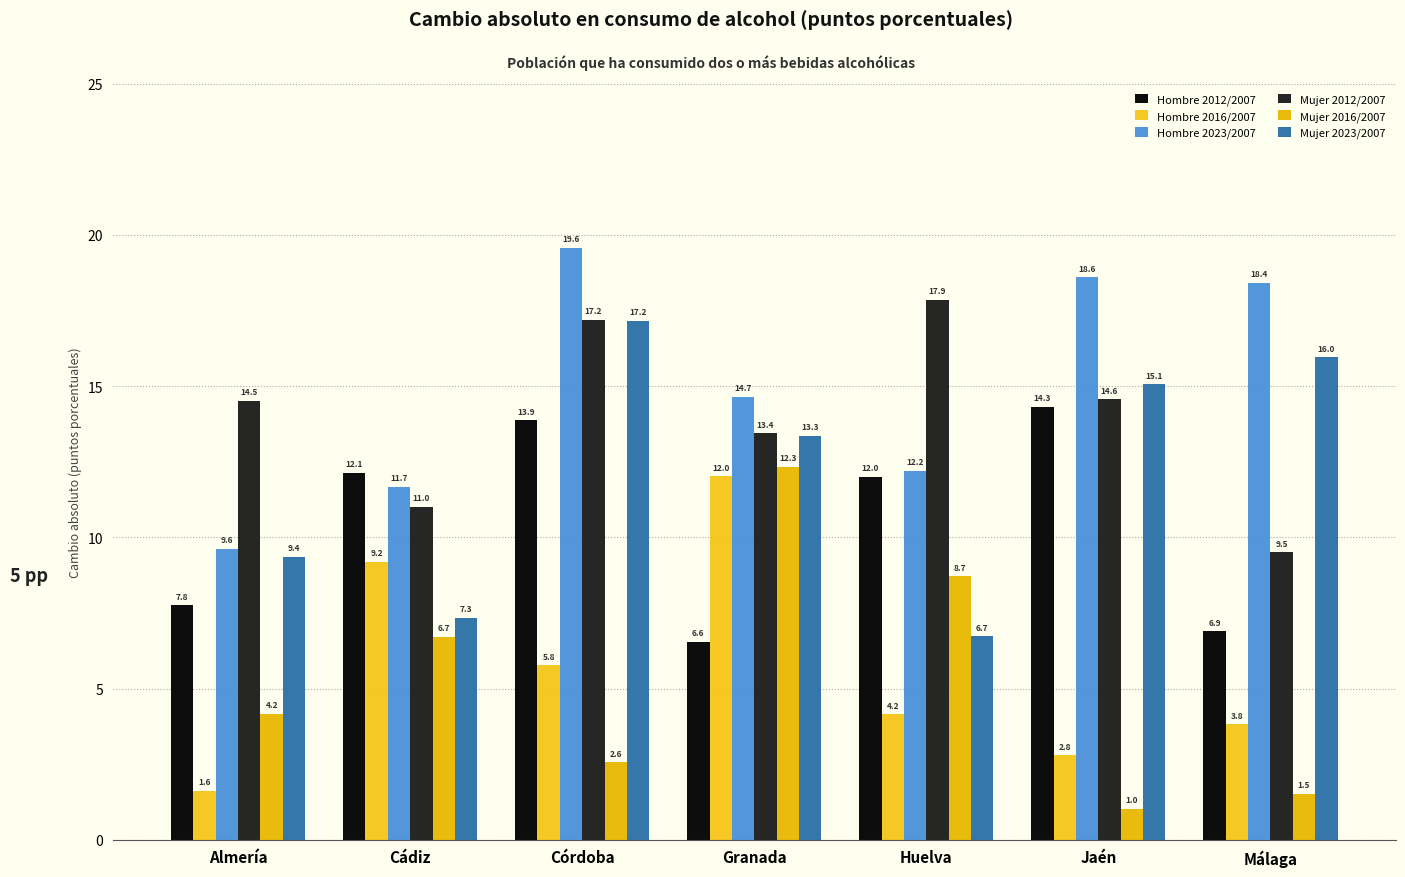

Rank the categories by Hombre 2023/2007 value from lowest to highest.

Almería, Cádiz, Huelva, Granada, Málaga, Jaén, Córdoba